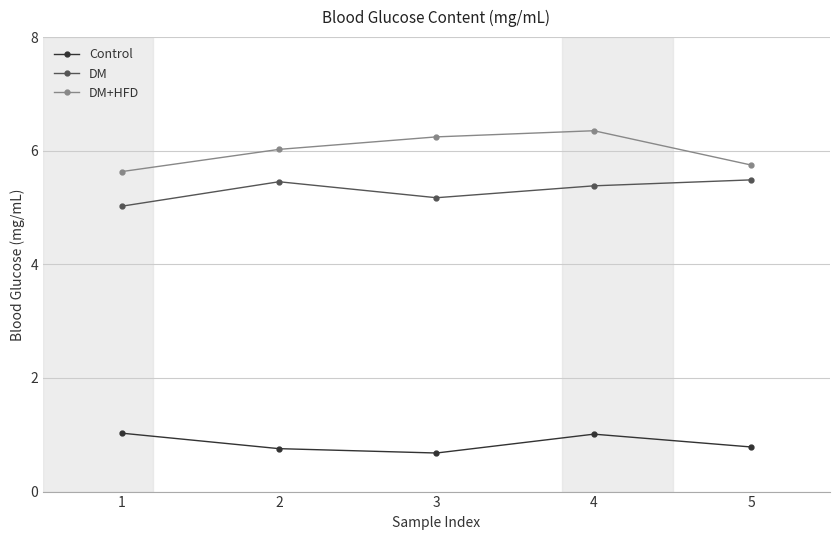

How many interior local valleys does the DM series have?

1